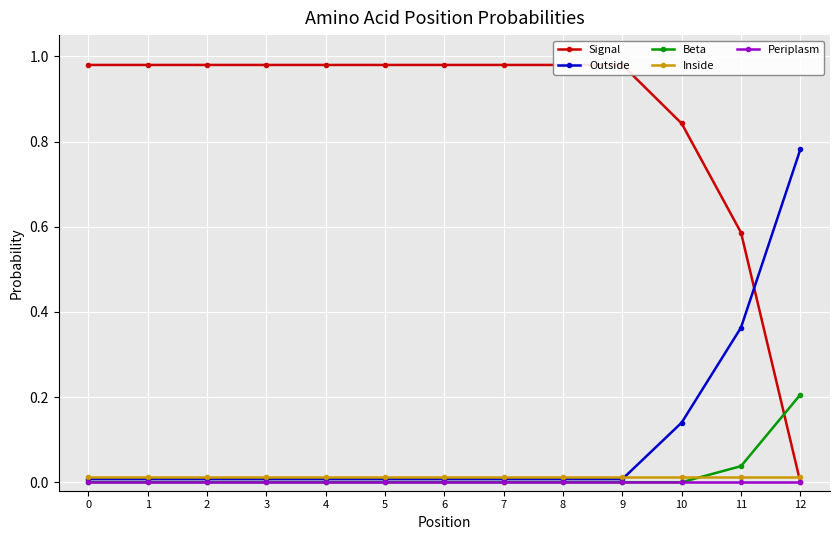

How many lines are shown in the chart?

5